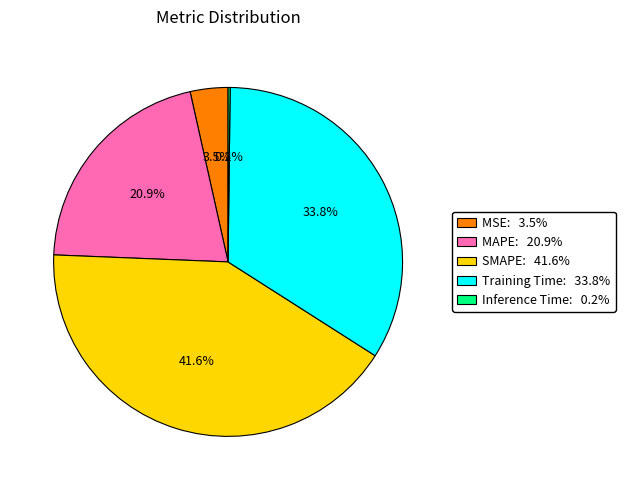

How much of the chart is everything except MAPE?

79.1%